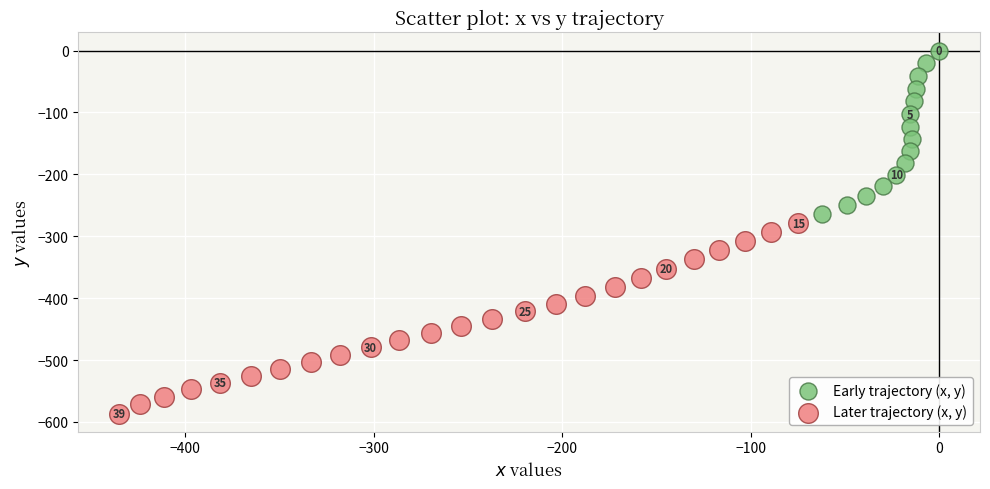

Which series reaches the minimum Y coordinate?

Later trajectory (x, y)